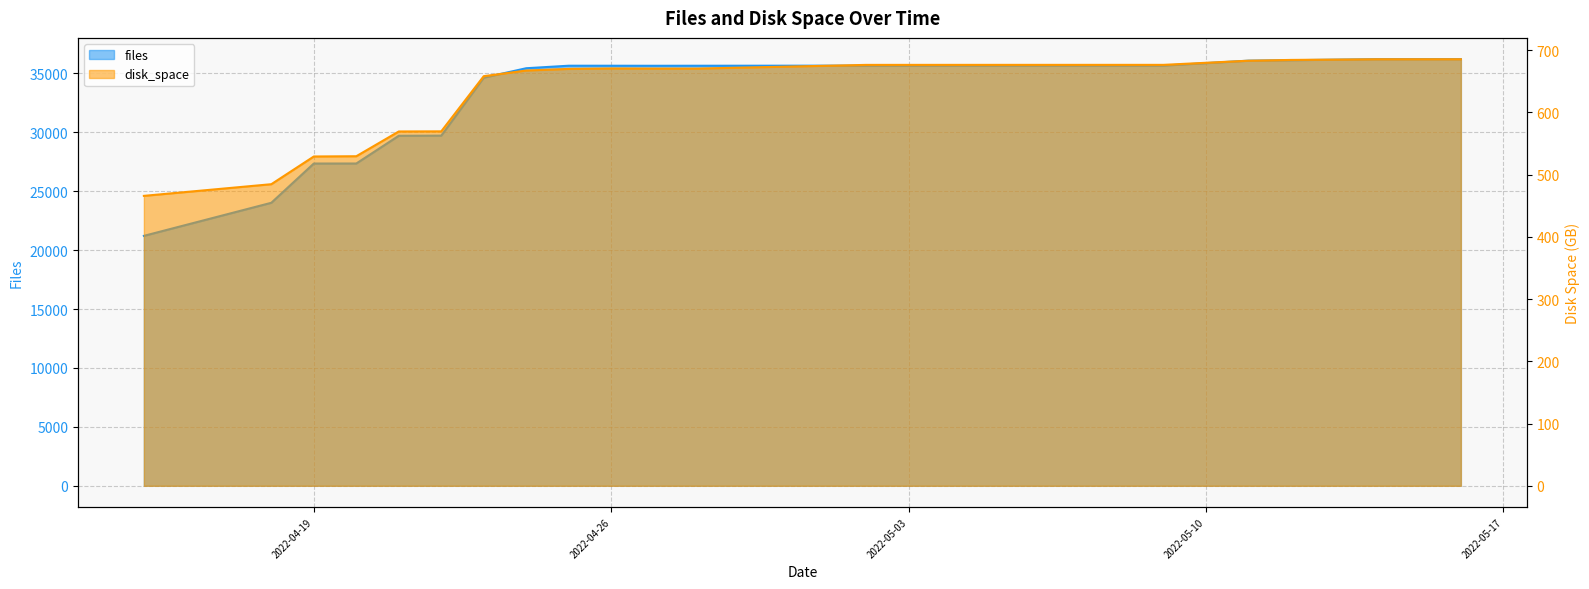

Reading right to left, what are all the values shown in this chart?

files: 2022-05-16=36208.0	2022-05-14=36207.0	2022-05-12=36123.0	2022-05-11=36085.0	2022-05-09=35667.0	2022-05-05=35666.0	2022-05-03=35662.0	2022-05-02=35662.0	2022-04-28=35654.0	2022-04-27=35651.0	2022-04-26=35655.0	2022-04-25=35656.0	2022-04-24=35443.0	2022-04-23=34641.0	2022-04-22=29722.0	2022-04-21=29709.0	2022-04-20=27356.0	2022-04-19=27354.0	2022-04-18=24022.0	2022-04-15=21214.0
disk_space: 2022-05-16=685.2	2022-05-14=685.2	2022-05-12=684.1	2022-05-11=682.8	2022-05-09=676.1	2022-05-05=676.1	2022-05-03=676.1	2022-05-02=676.1	2022-04-28=670.1	2022-04-27=670.1	2022-04-26=670.3	2022-04-25=669.6	2022-04-24=667.0	2022-04-23=658.0	2022-04-22=569.3	2022-04-21=569.1	2022-04-20=529.4	2022-04-19=529.0	2022-04-18=484.4	2022-04-15=465.7